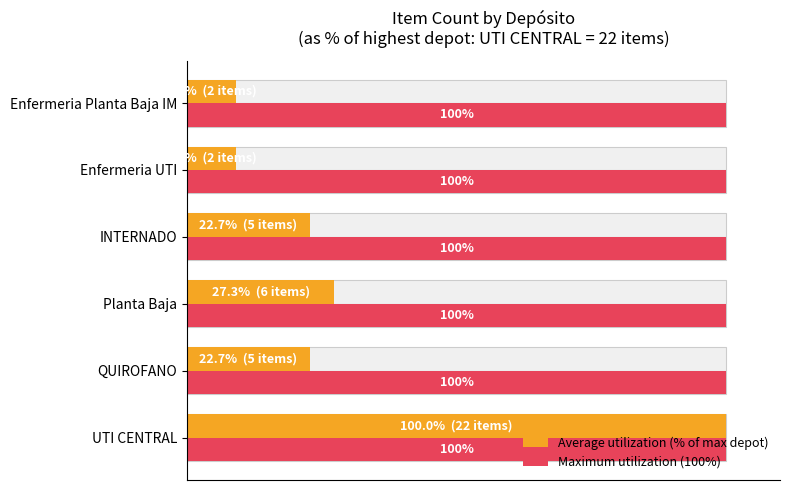

What is the maximum value shown in the chart?

100.0